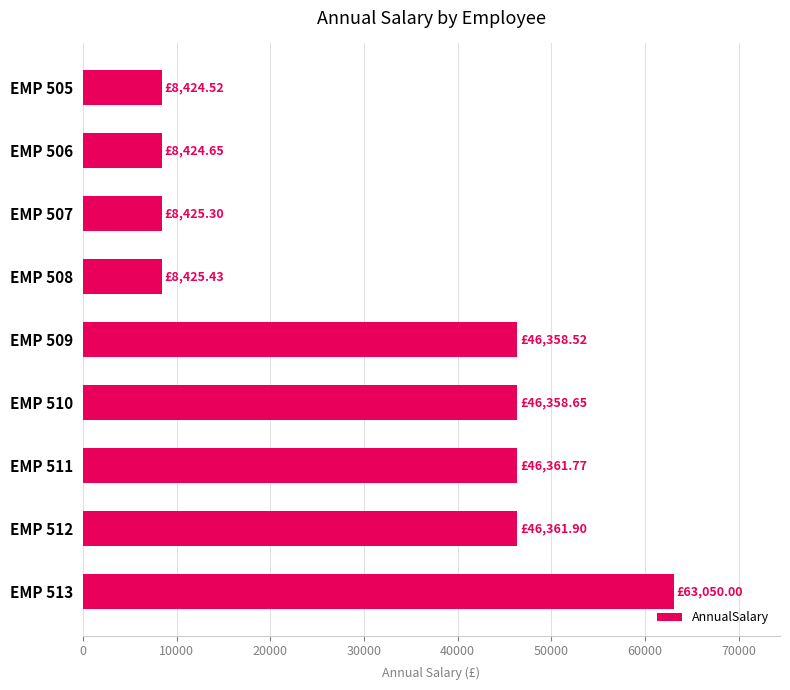

Approximately how many times larger is the value at EMP 513 compared to EMP 511?

1.4